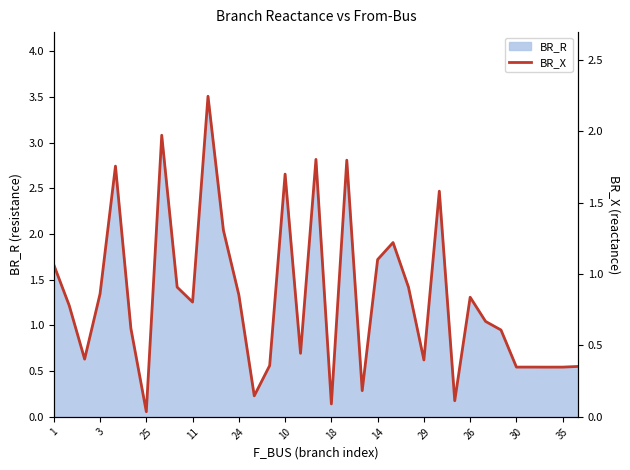

What is the highest value of the BR_R series?

3.5